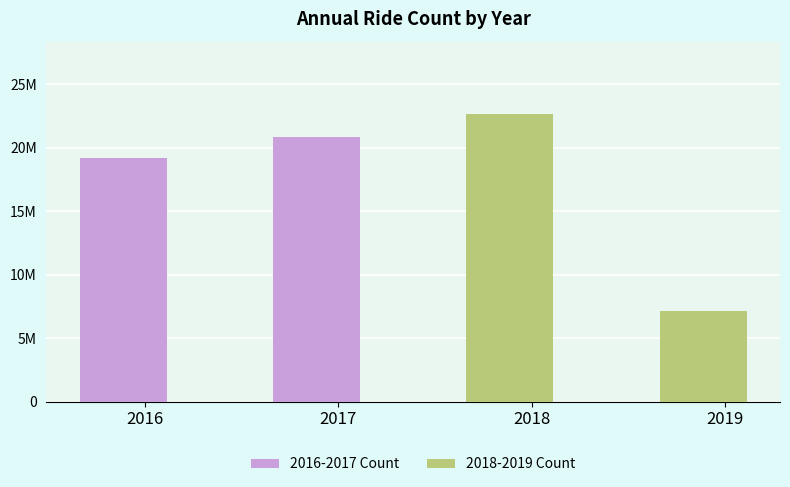

Rank the series by their maximum value, from highest to lowest.

2018-2019 Count, 2016-2017 Count